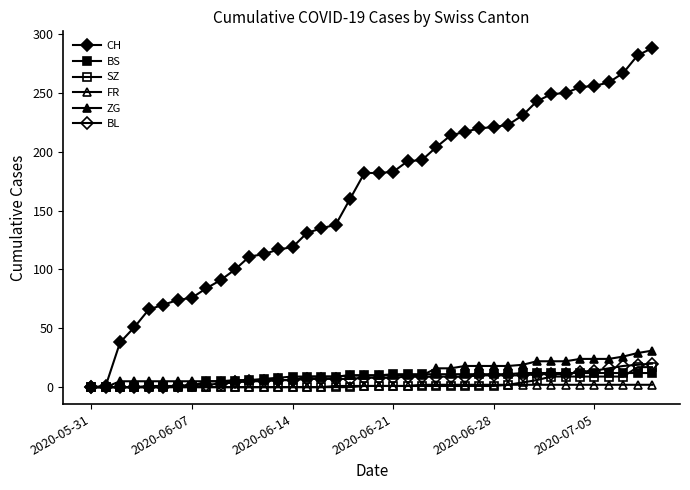

Does the chart display data point markers on the line(s)?

Yes